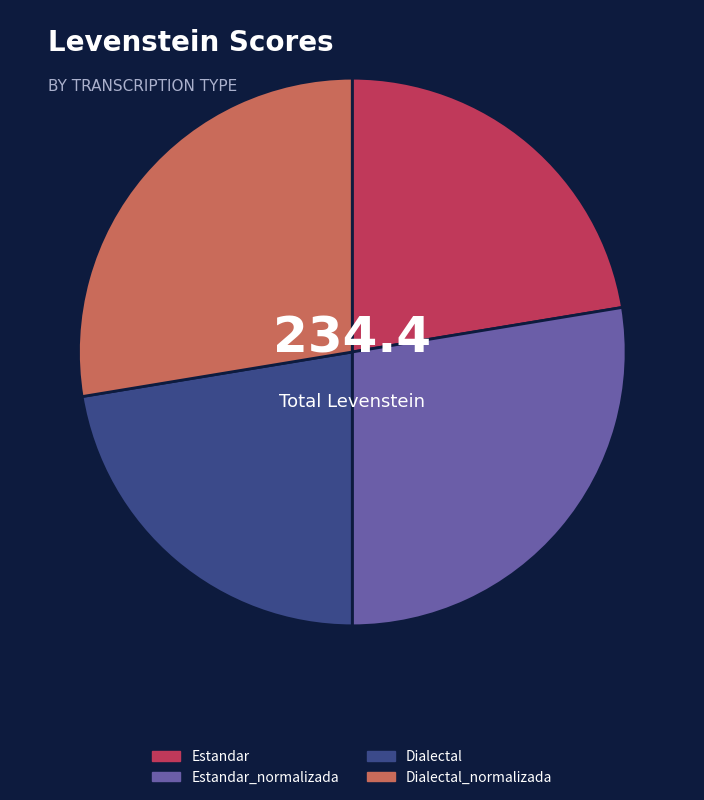

How many segments does this pie chart have?

4